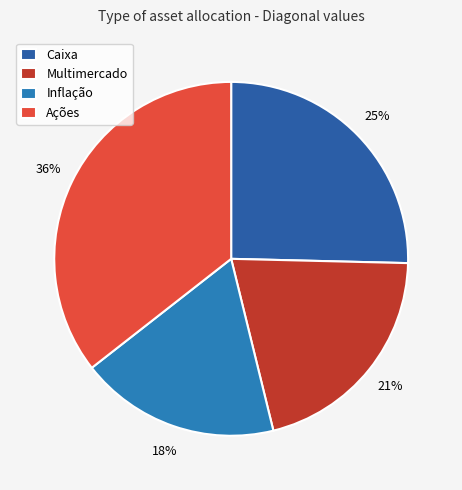

True or false: Multimercado accounts for 21% of the total.

True